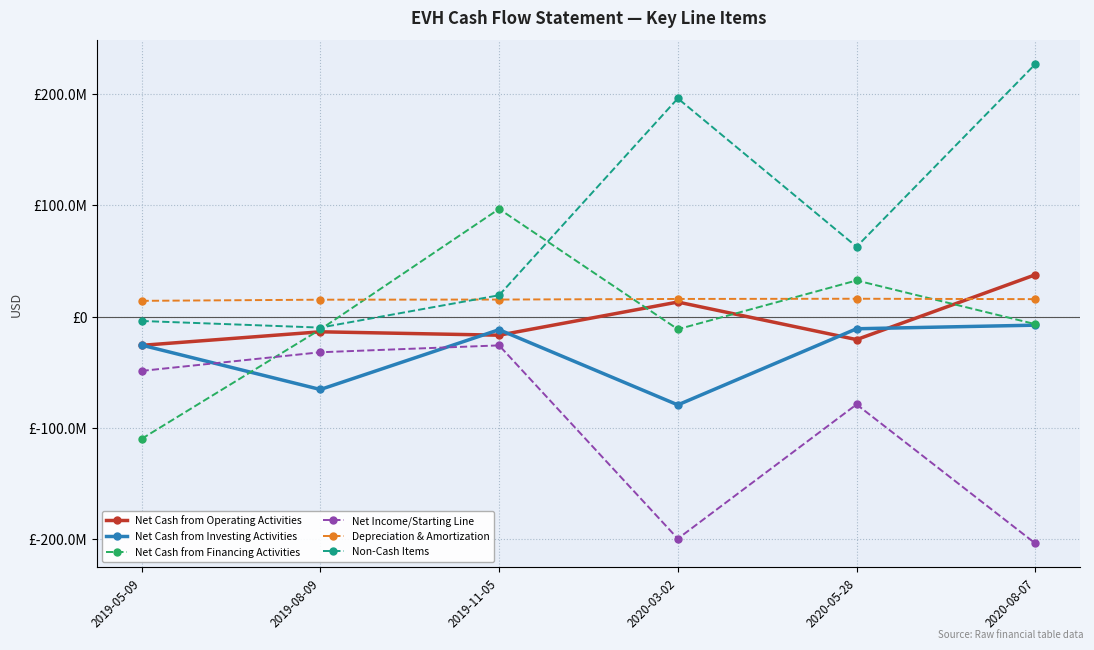

What are all the series names shown in the legend?

Net Cash from Operating Activities, Net Cash from Investing Activities, Net Cash from Financing Activities, Net Income/Starting Line, Depreciation & Amortization, Non-Cash Items